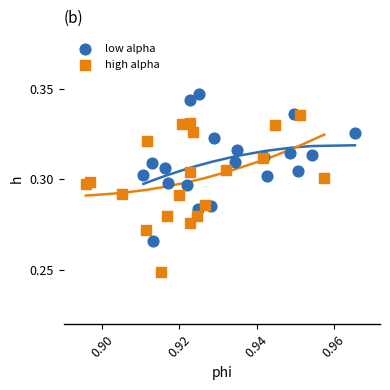

What are all the series names shown in the legend?

low alpha, high alpha